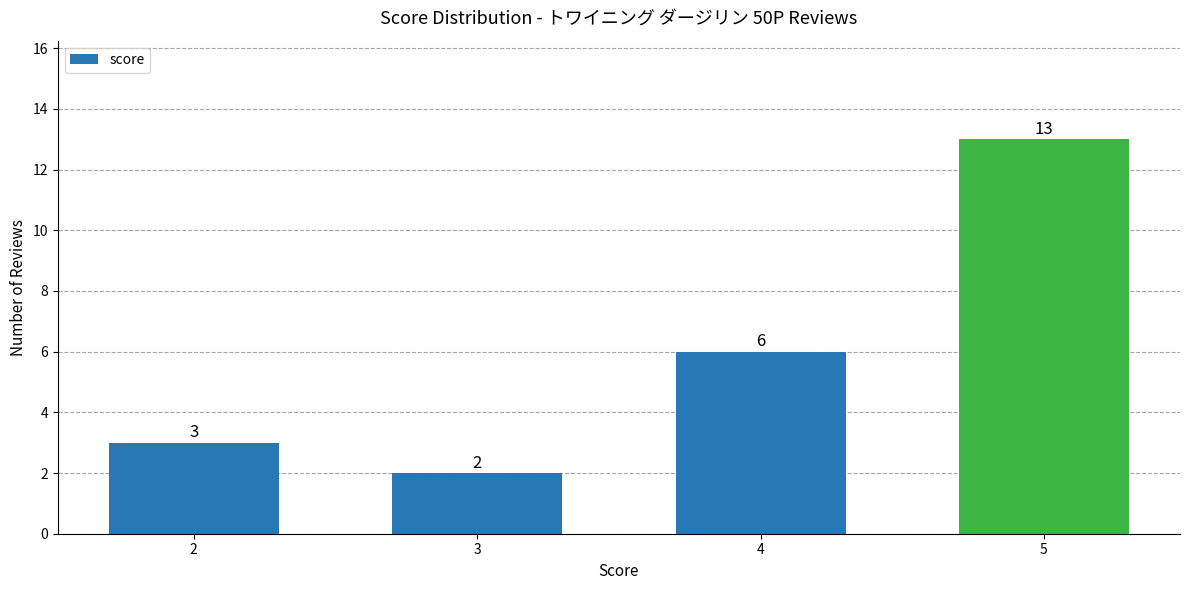

Reading left to right, transcribe all the data shown in this chart.

2=3	3=2	4=6	5=13